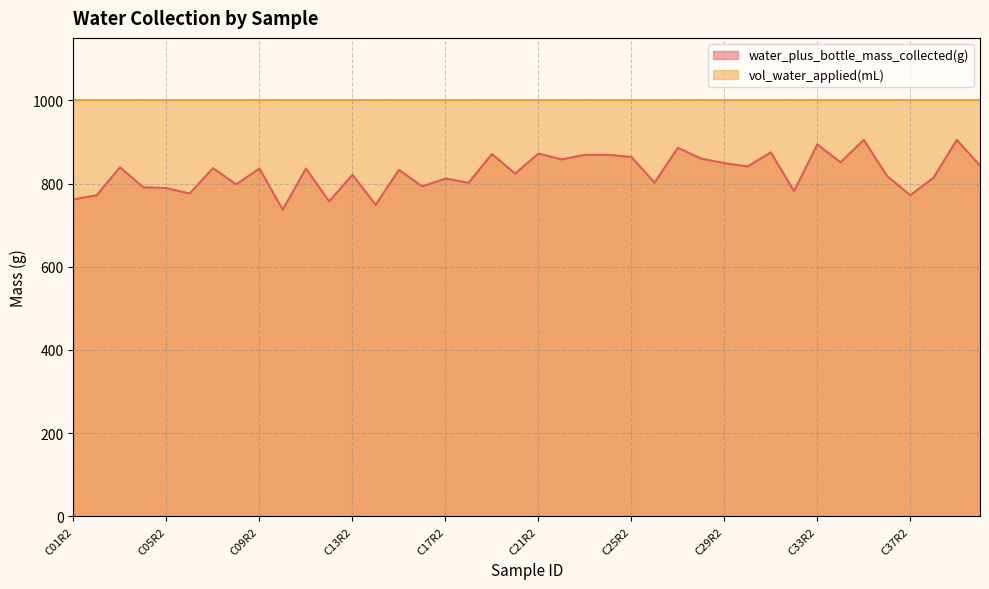

Which series has the largest total across all categories?

vol_water_applied(mL)